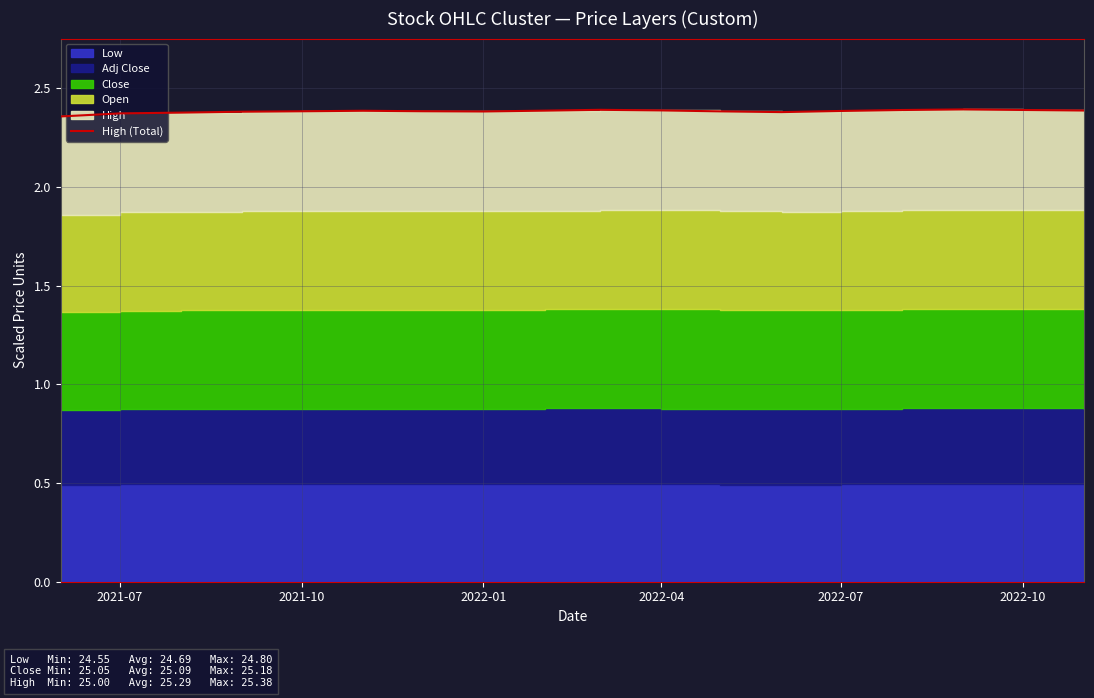

At which label is the value closest to 2?

2021-07